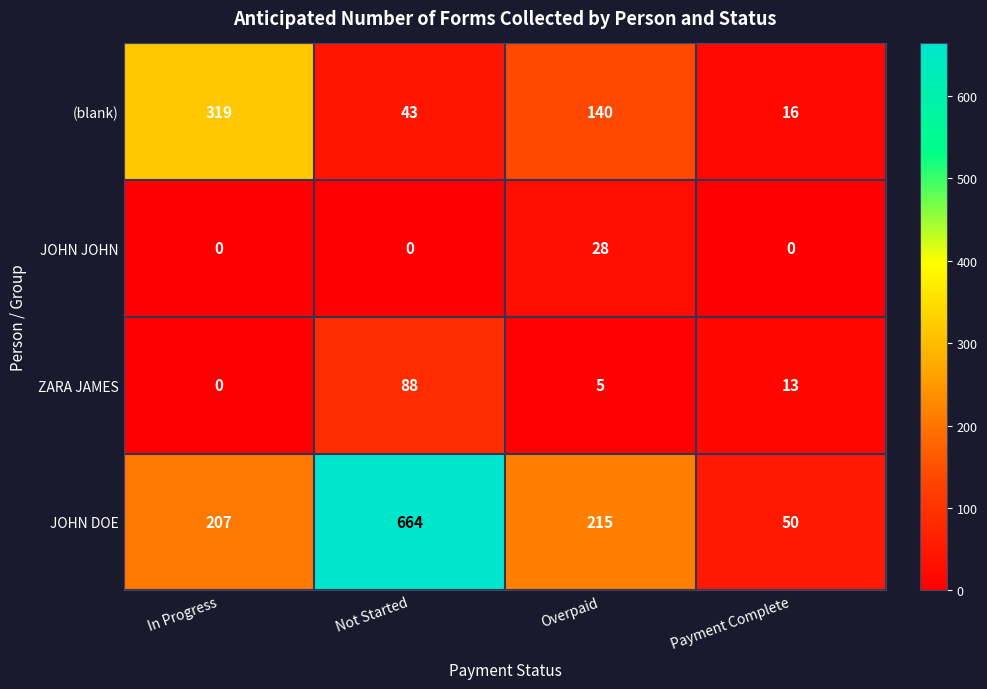

At which category is the sum across all series the highest?

Not Started